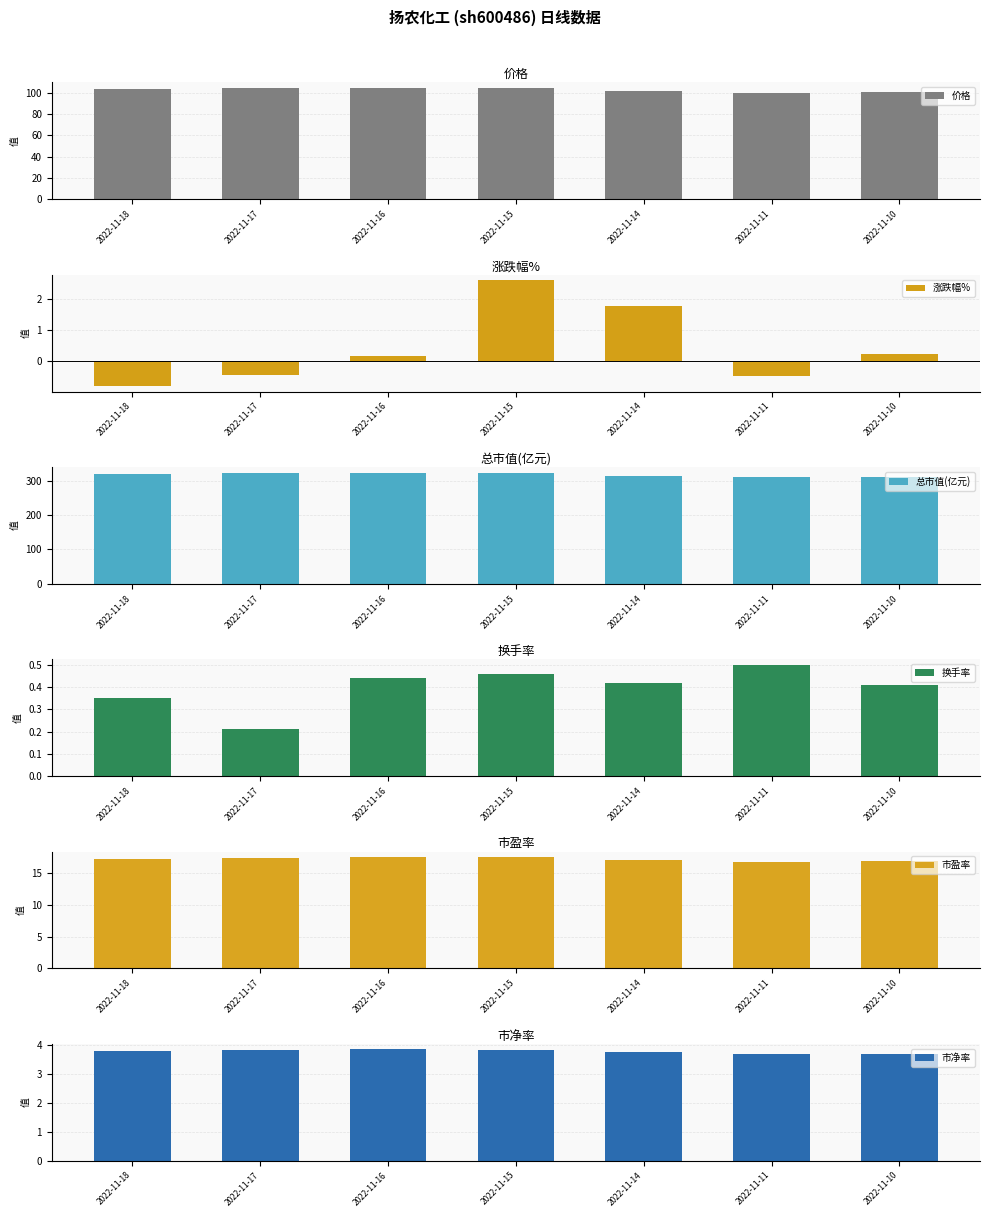

What are all the series names shown in the legend?

价格, 涨跌幅%, 总市值(亿元), 换手率, 市盈率, 市净率